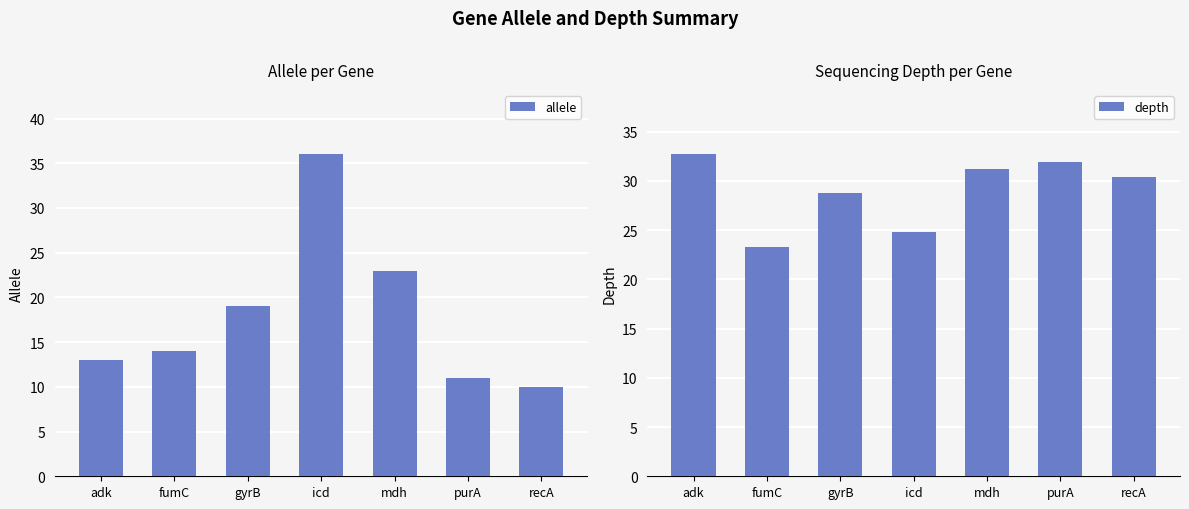

How many data points in depth are above 30?

4